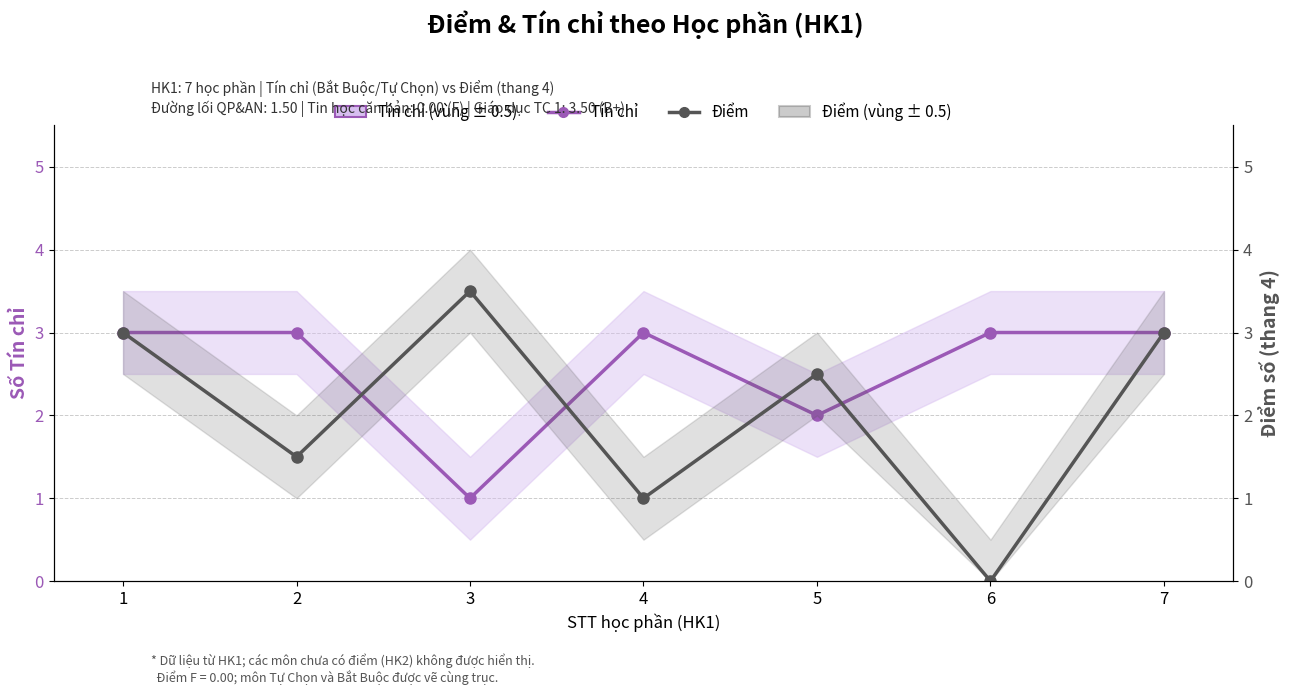

Count the Tín chỉ values in the range 2 to 3.

6